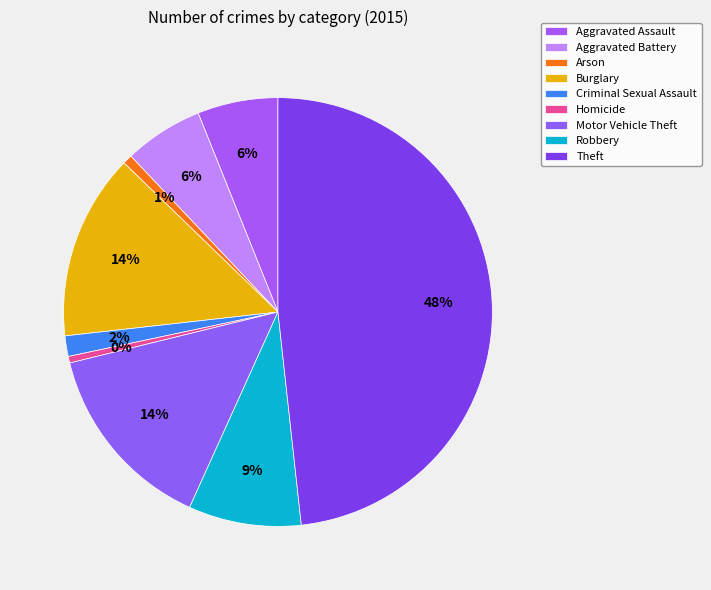

Is there a majority slice in this chart?

No